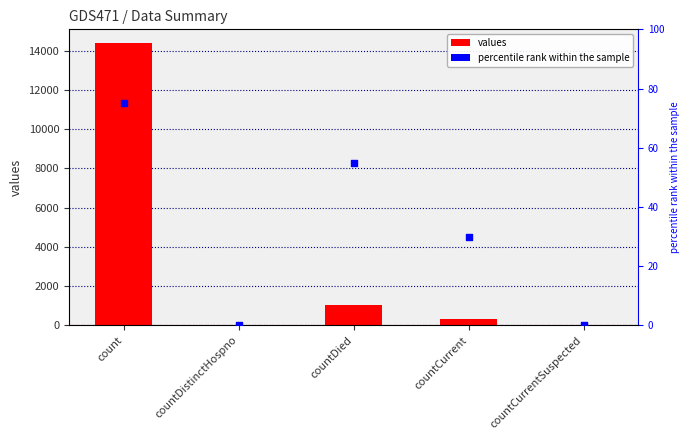

What are all the series names shown in the legend?

values, percentile rank within the sample